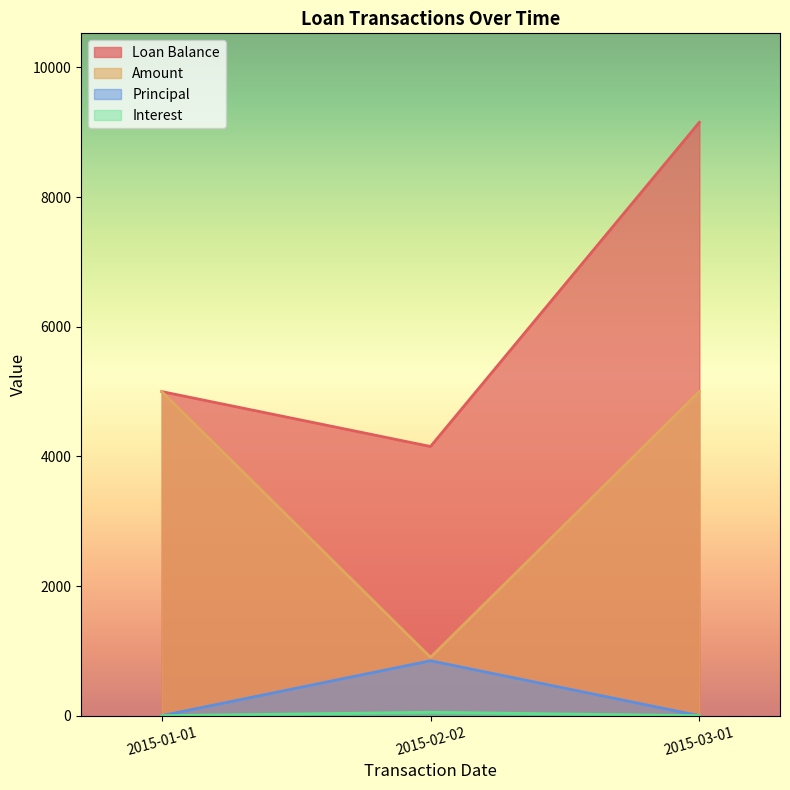

Which series has the largest range (max minus min)?

Loan Balance